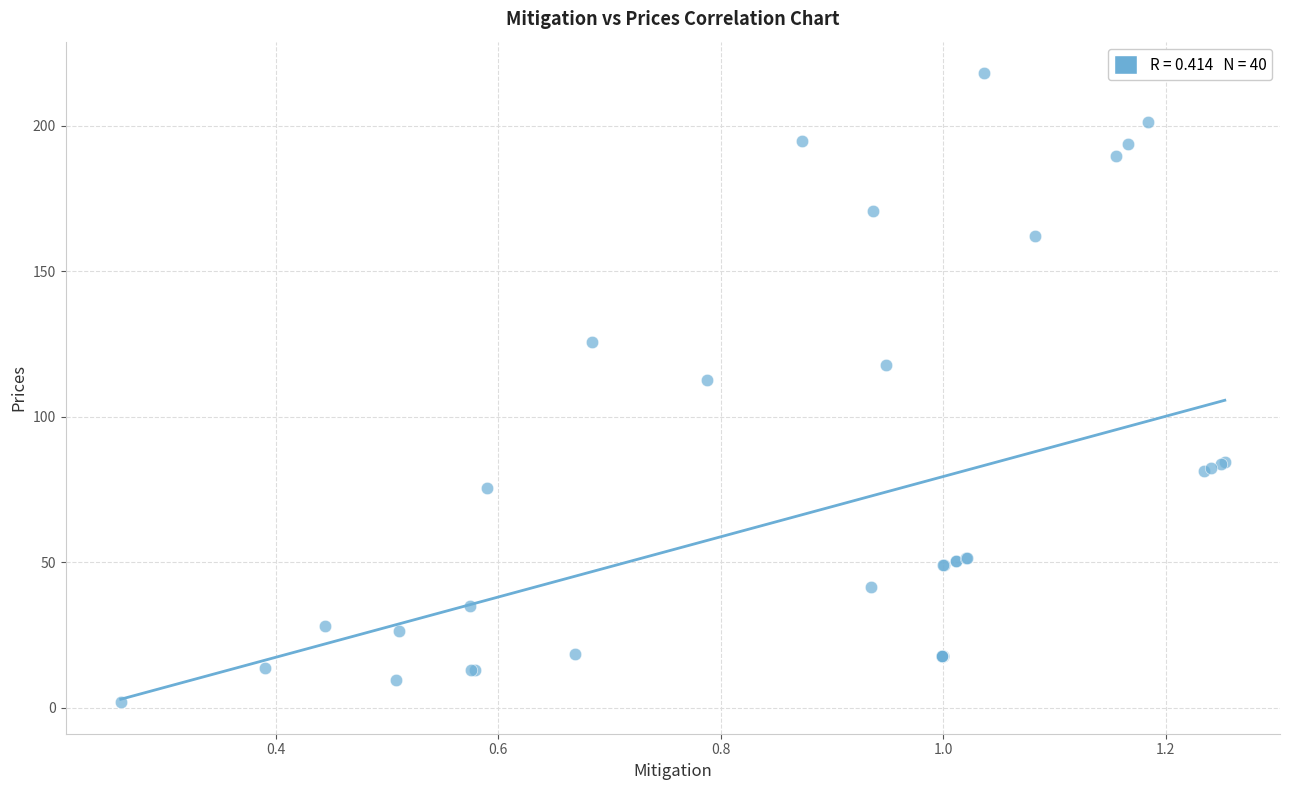

What Y value in the scatter plot is closest to 109?

112.5